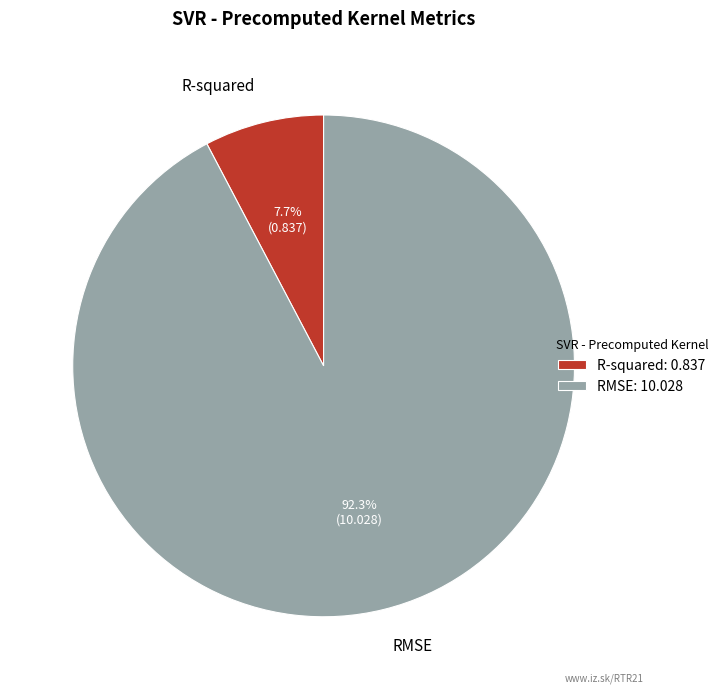

To the nearest percent, what portion does RMSE represent?

92%